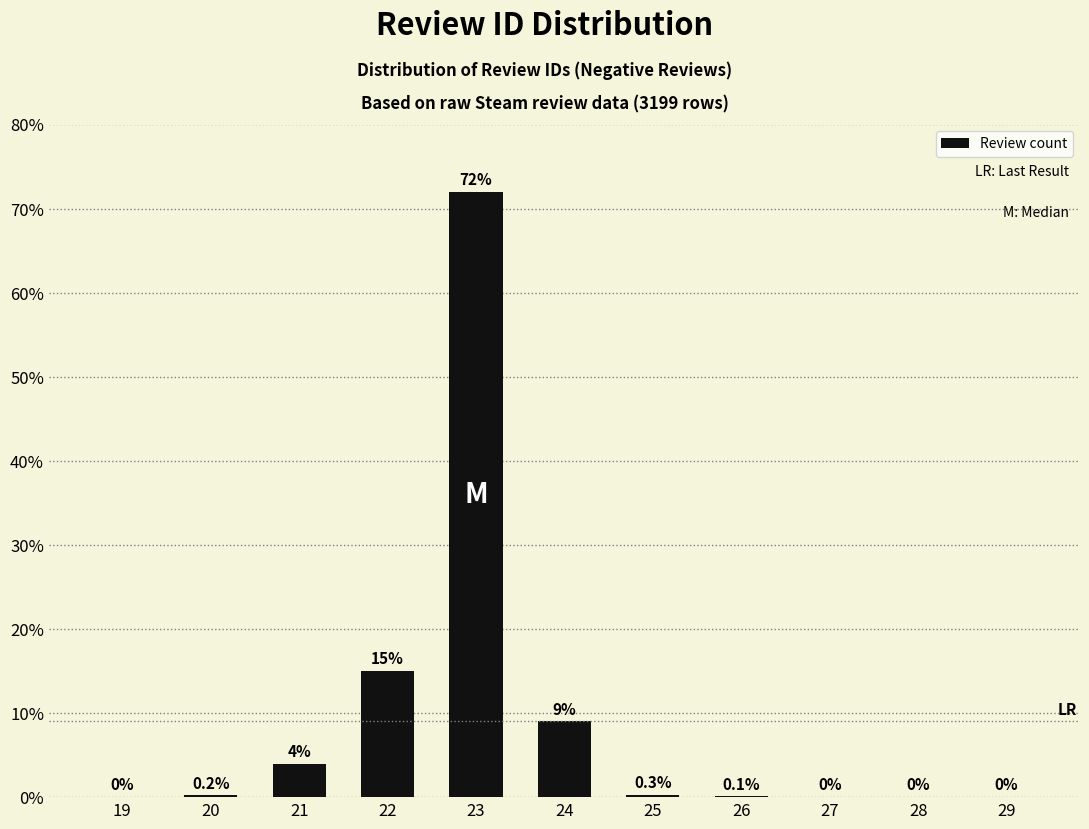

Reading left to right, what are all the values shown in this chart?

19=0.0	20=0.2	21=4.0	22=15.0	23=72.0	24=9.0	25=0.3	26=0.1	27=0.0	28=0.0	29=0.0